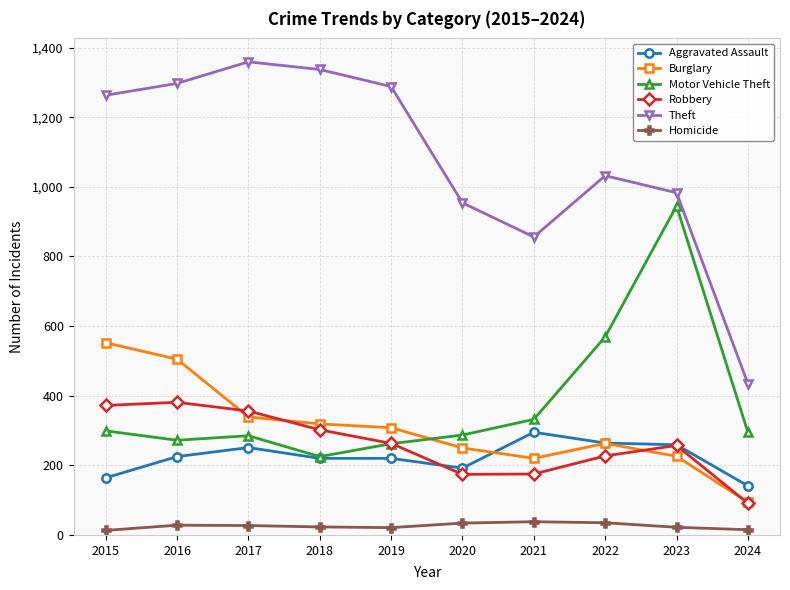

How many distinct data groups are displayed?

6